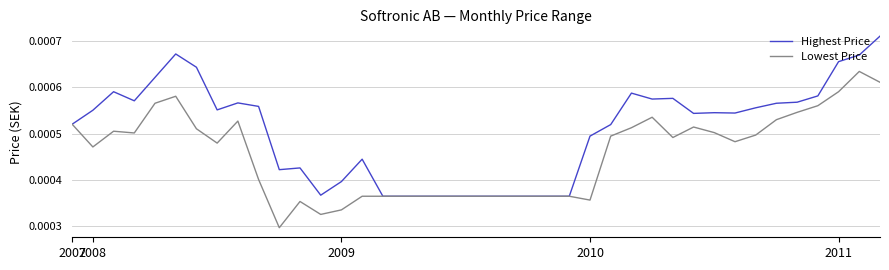

What are all the series names shown in the legend?

Highest Price, Lowest Price